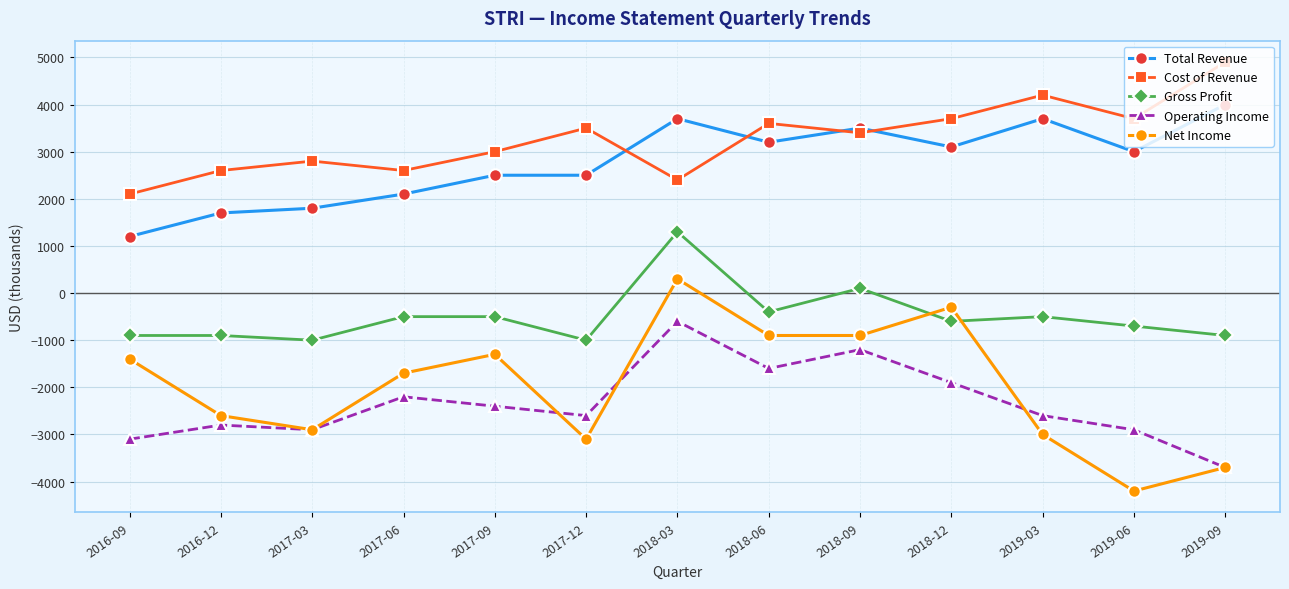

Is the value of Operating Income at 2016-12 greater than the value of Net Income at 2017-12?

Yes